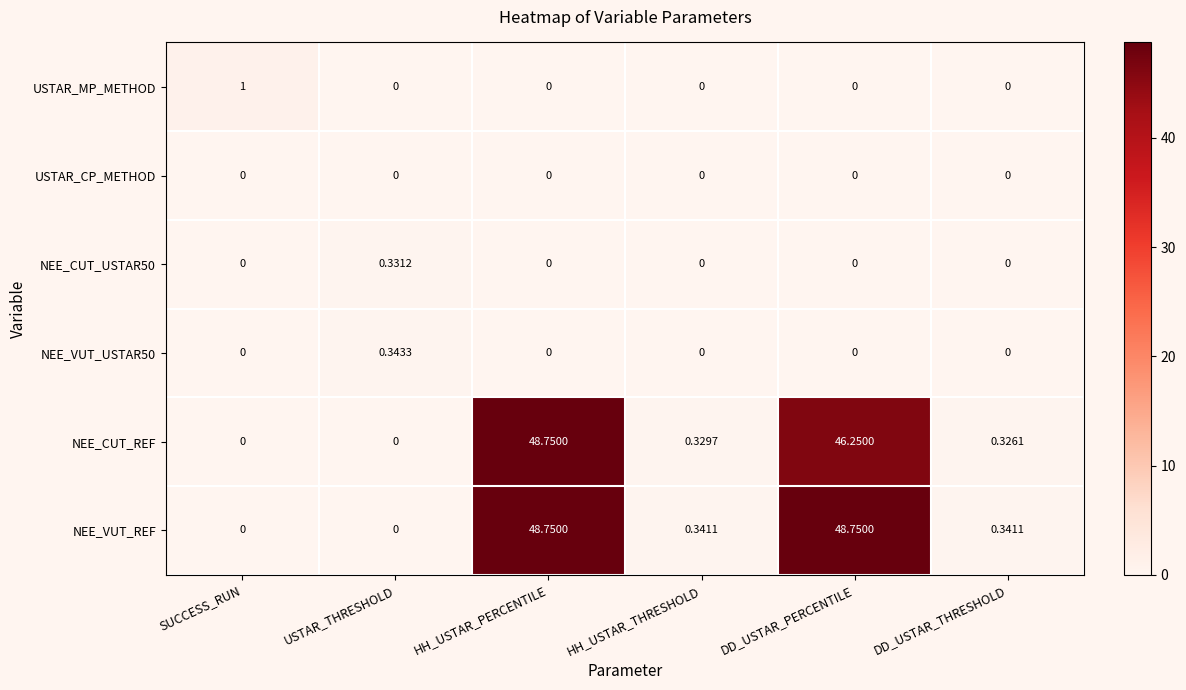

What is the total value across all series at DD_USTAR_THRESHOLD?

0.7